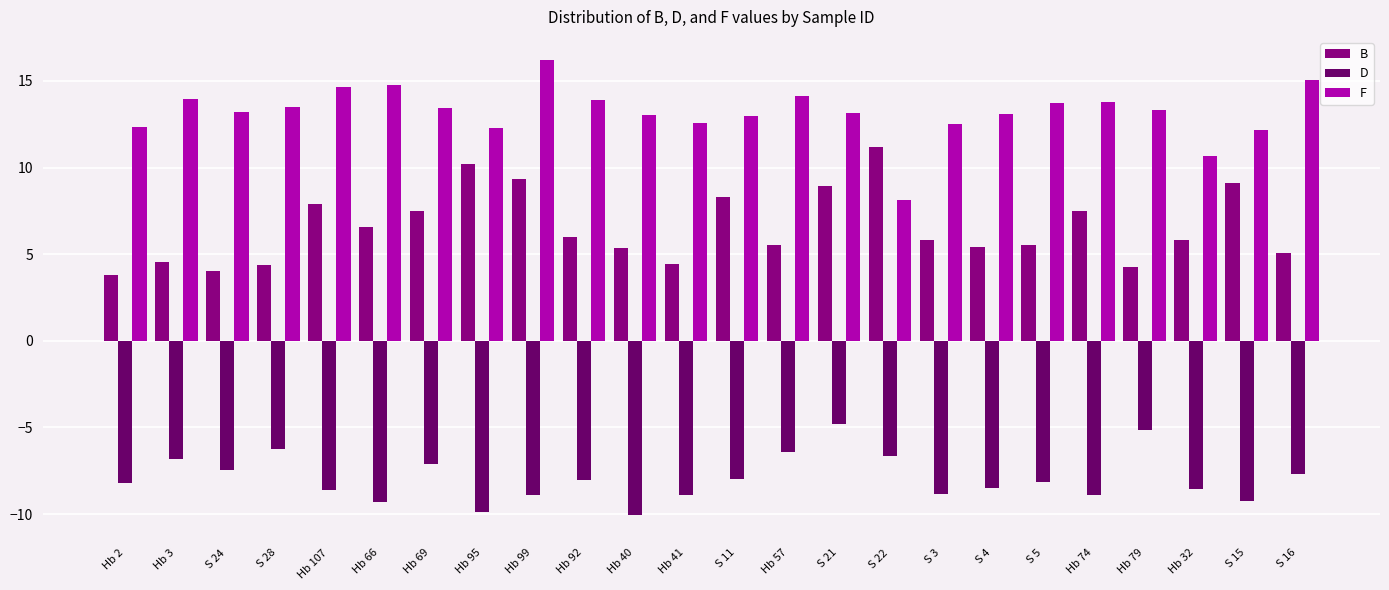

List the series in order of their peak value, highest first.

F, B, D